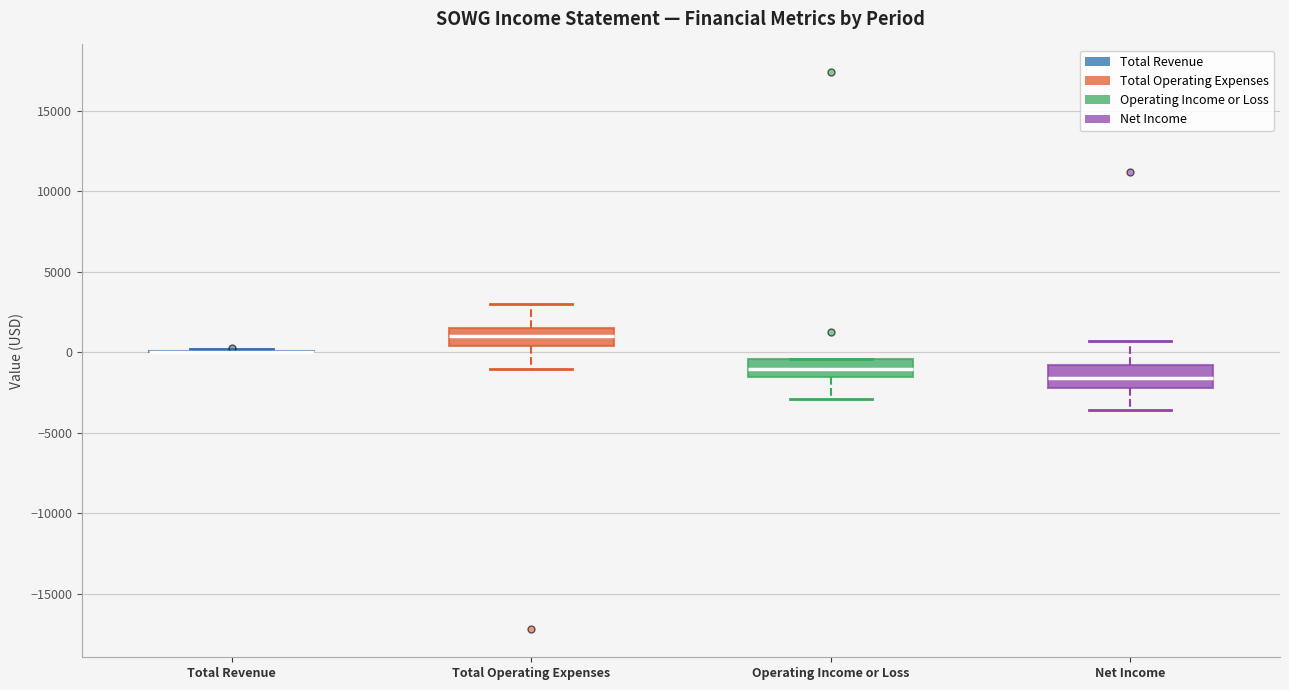

Where does the upper whisker of the box for Net Income end on the y-axis? The values are not printed on the chart, so give them approximately, as read against the axis.

500